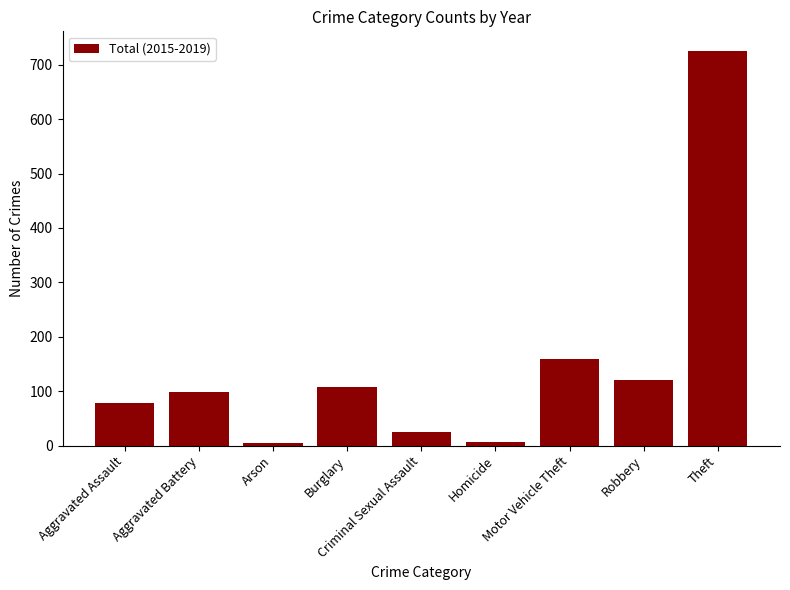

What is the difference between the second highest and minimum values?

154